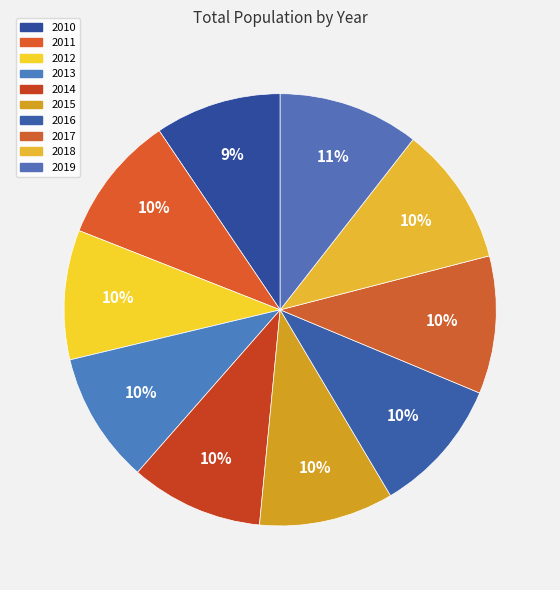

To the nearest percent, what percentage of the pie is 2012?

10%